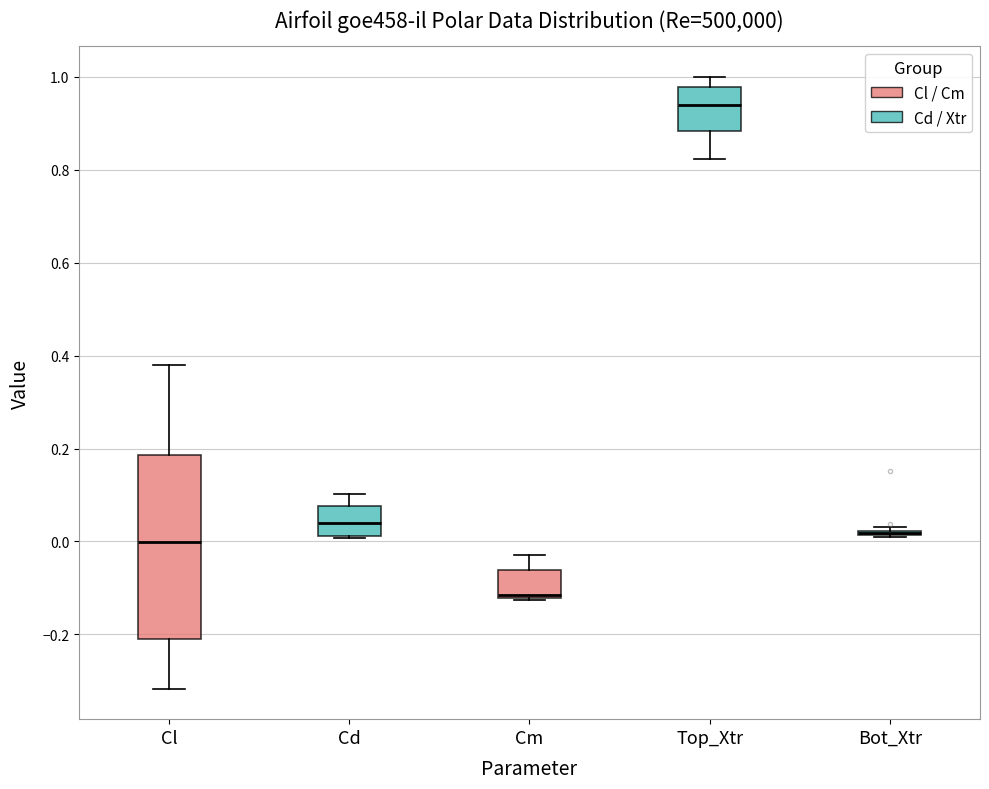

Where is the upper edge of the box for Cd on the y-axis? The values are not printed on the chart, so give them approximately, as read against the axis.

0.08